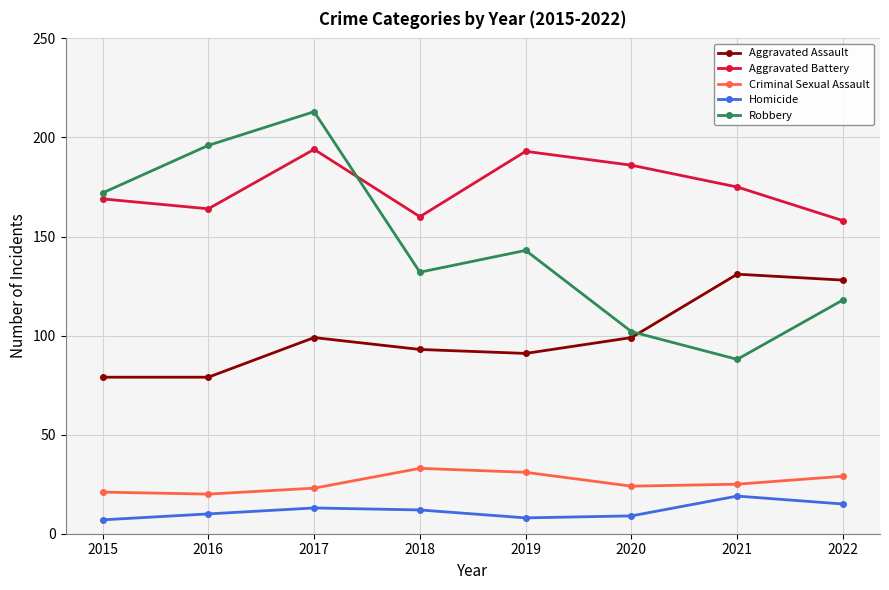

How many interior local valleys does the Aggravated Battery series have?

2